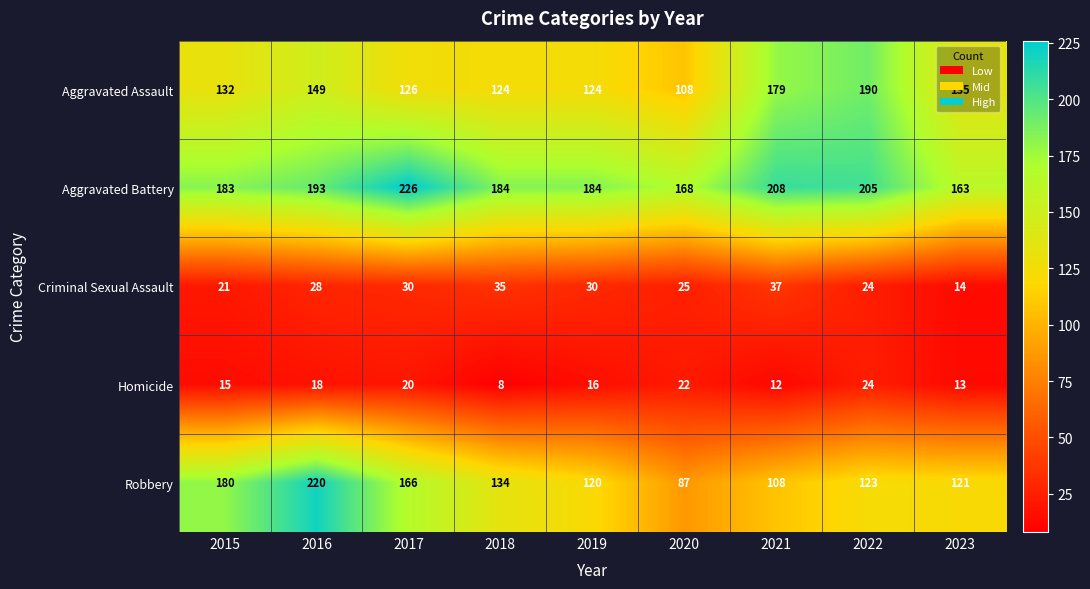

At which label does Homicide first exceed 16?

2016